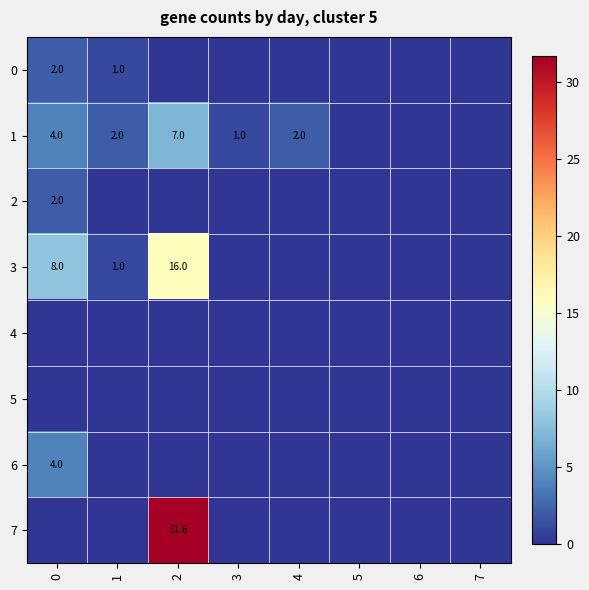

The value of 1 at 2 is 4.3. True or false?

False